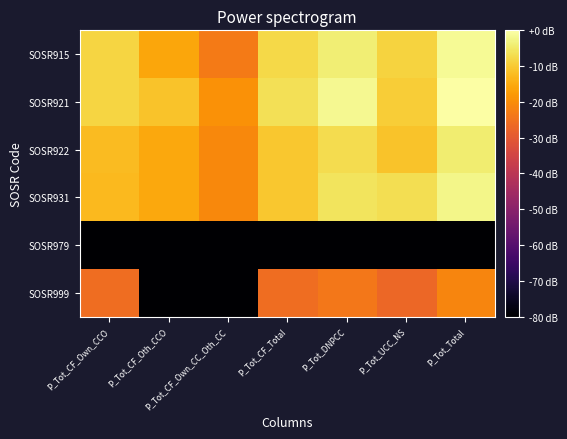

How many series are shown in this chart?

6